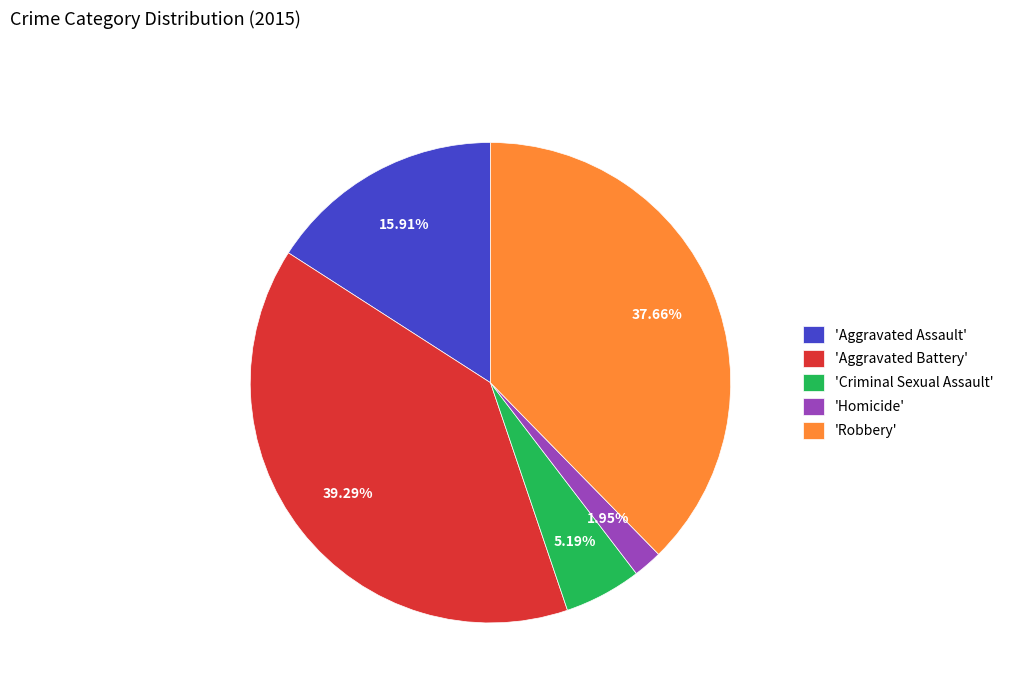

Between 'Homicide' and 'Aggravated Assault', which is larger?

'Aggravated Assault'